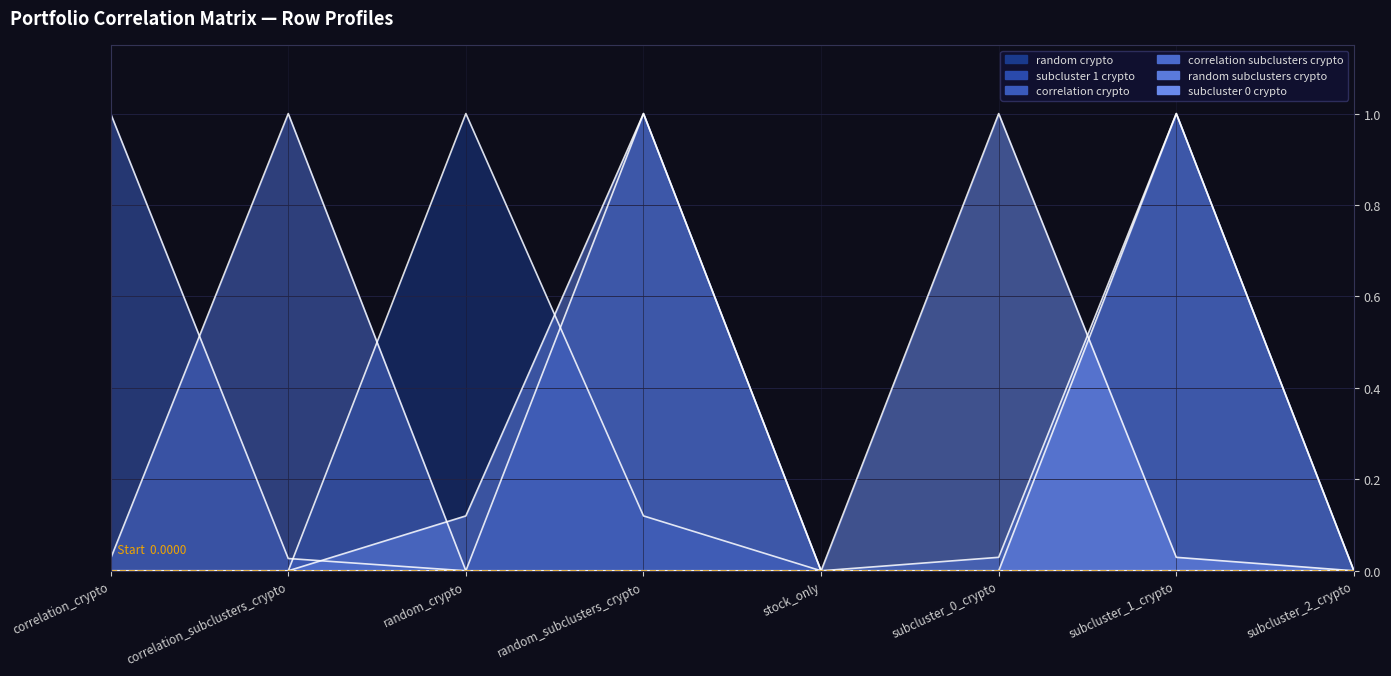

Reading right to left, extract all data points from this chart.

random_crypto: 0.0	0.0	0.0	0.0	0.1	1.0	0.0	0.0
subcluster_1_crypto: 0.0	1.0	0.0	0.0	1.0	0.0	0.0	0.0
correlation_crypto: 0.0	0.0	0.0	0.0	0.0	0.0	0.0	1.0
correlation_subclusters_crypto: 0.0	0.0	0.0	0.0	0.0	0.0	1.0	0.0
random_subclusters_crypto: 0.0	1.0	0.0	0.0	1.0	0.1	0.0	0.0
subcluster_0_crypto: 0.0	0.0	1.0	0.0	0.0	0.0	0.0	0.0